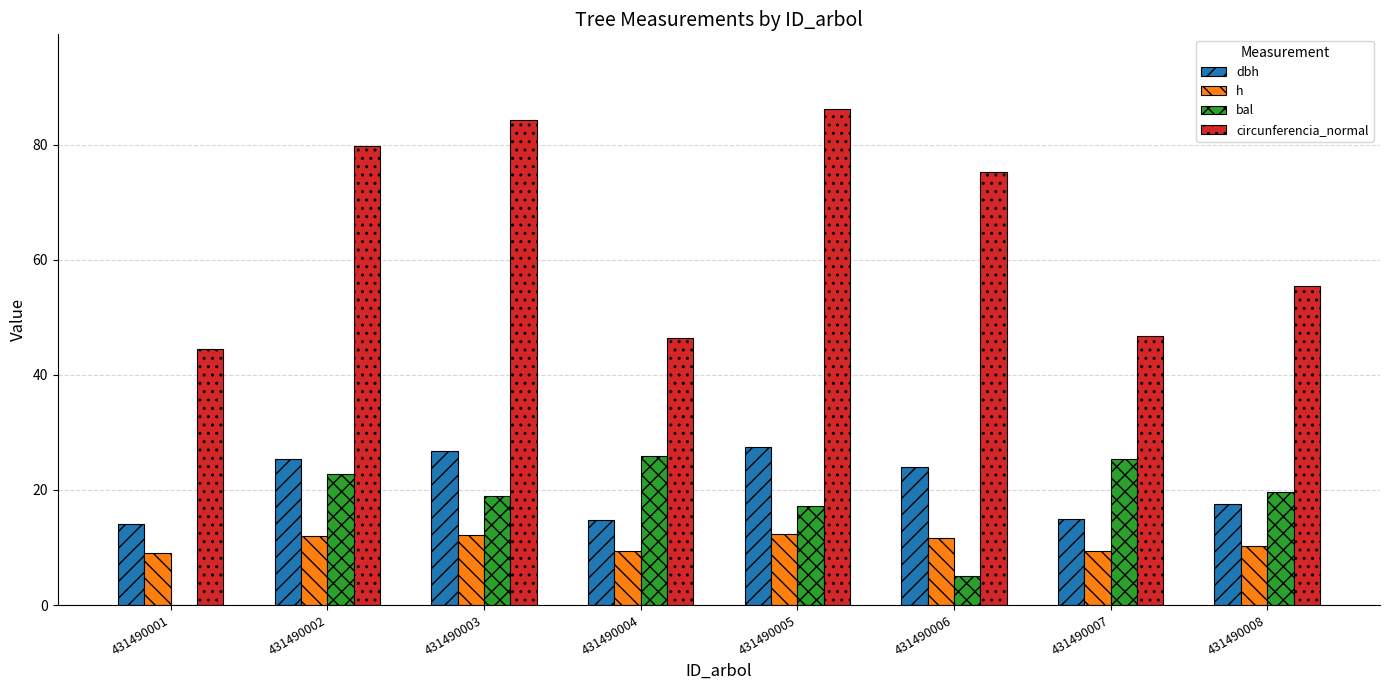

Which series has the largest total across all categories?

circunferencia_normal